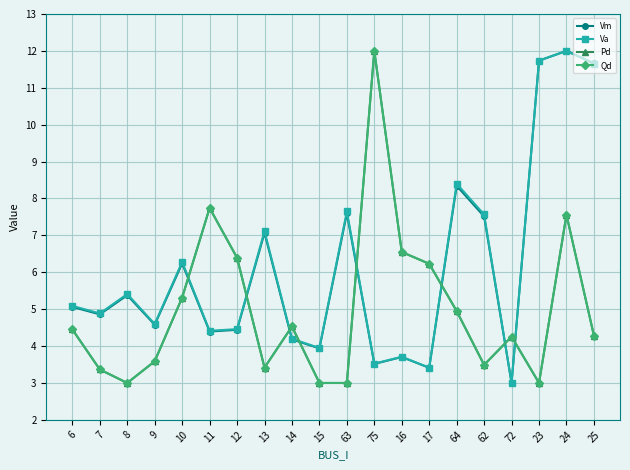

Which series ends up on top after the final intersection of Vm and Pd?

Vm